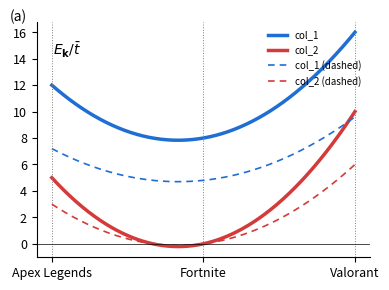

Which series has the largest total across all categories?

col_1